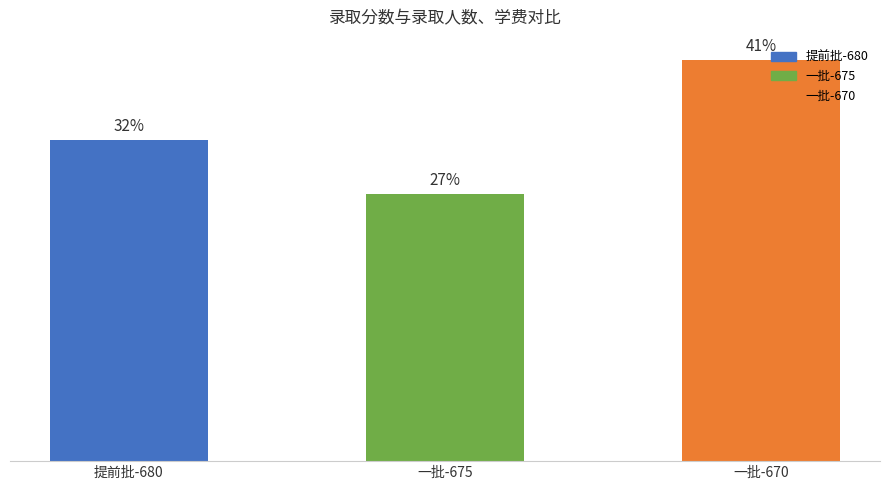

Is it true that the value at 提前批-680 is 7.4?

False